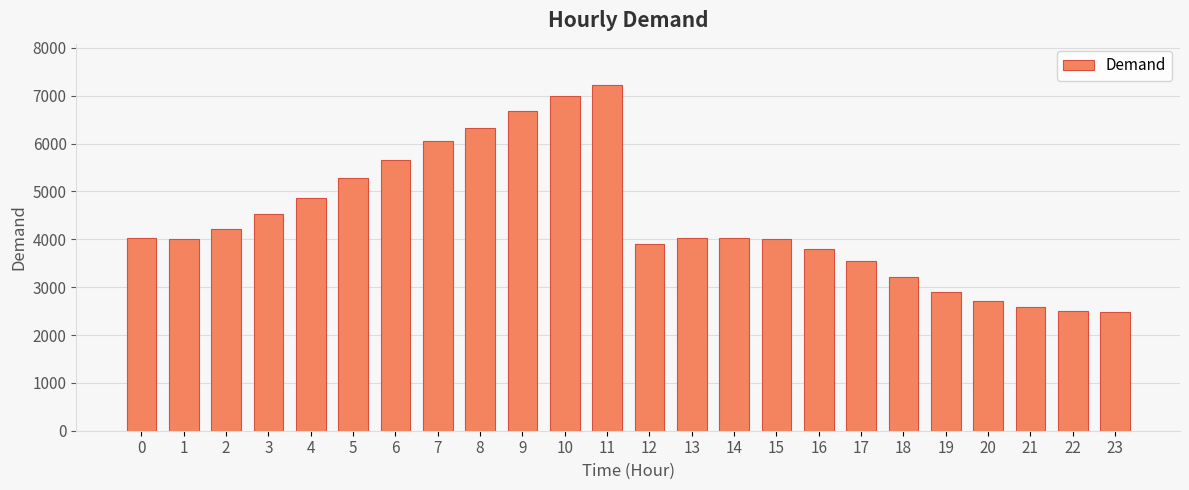

What is the sum of all values?

105555